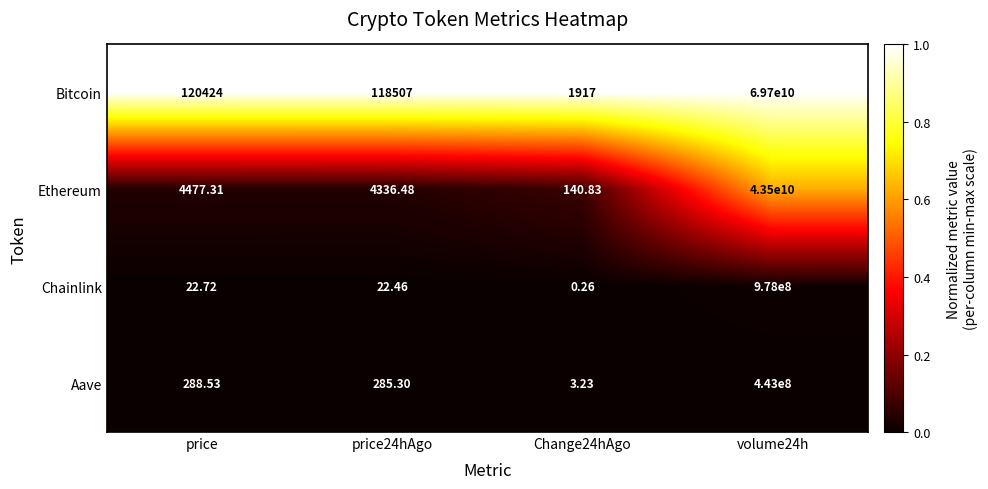

Which series has the largest range (max minus min)?

Bitcoin